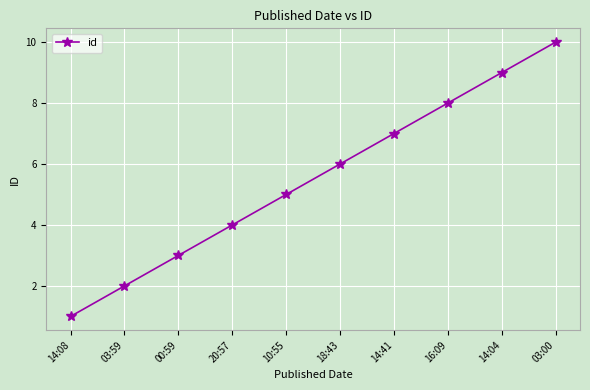

What is the average value?

6